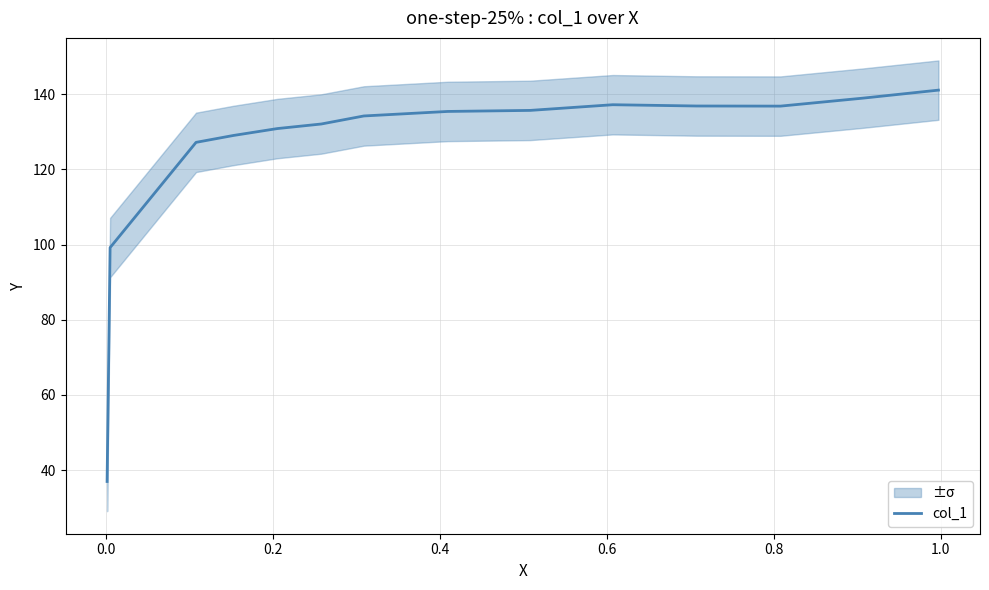

What is the minimum value for col_1?

37.0